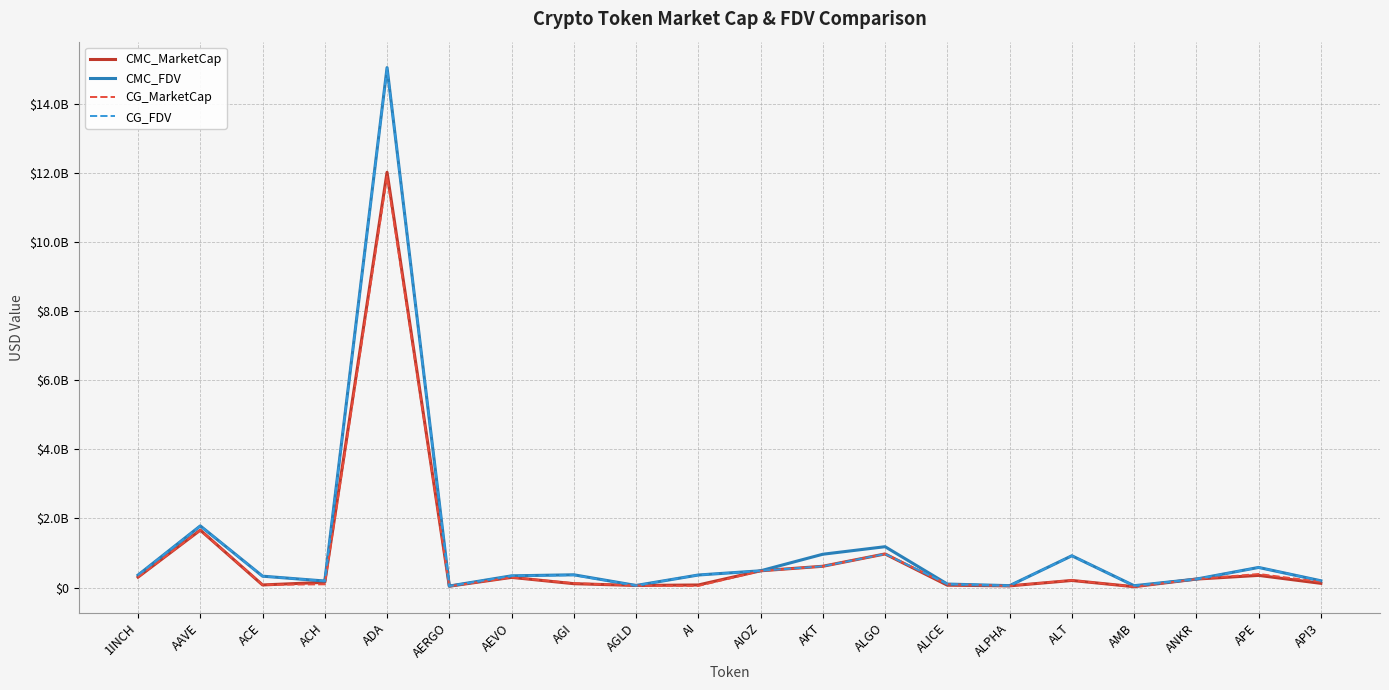

List the labels in order of CG_FDV value, largest first.

ADA, AAVE, ALGO, ALT, AKT, APE, AIOZ, AI, 1INCH, AGI, AEVO, ACE, ANKR, API3, ACH, ALICE, AGLD, ALPHA, AMB, AERGO